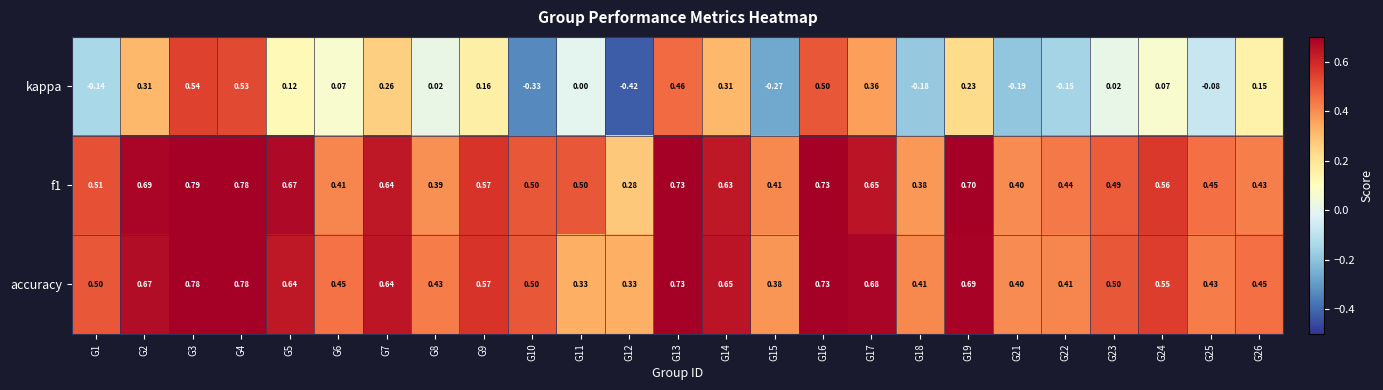

Is the value of accuracy at G8 greater than the value of kappa at G13?

No